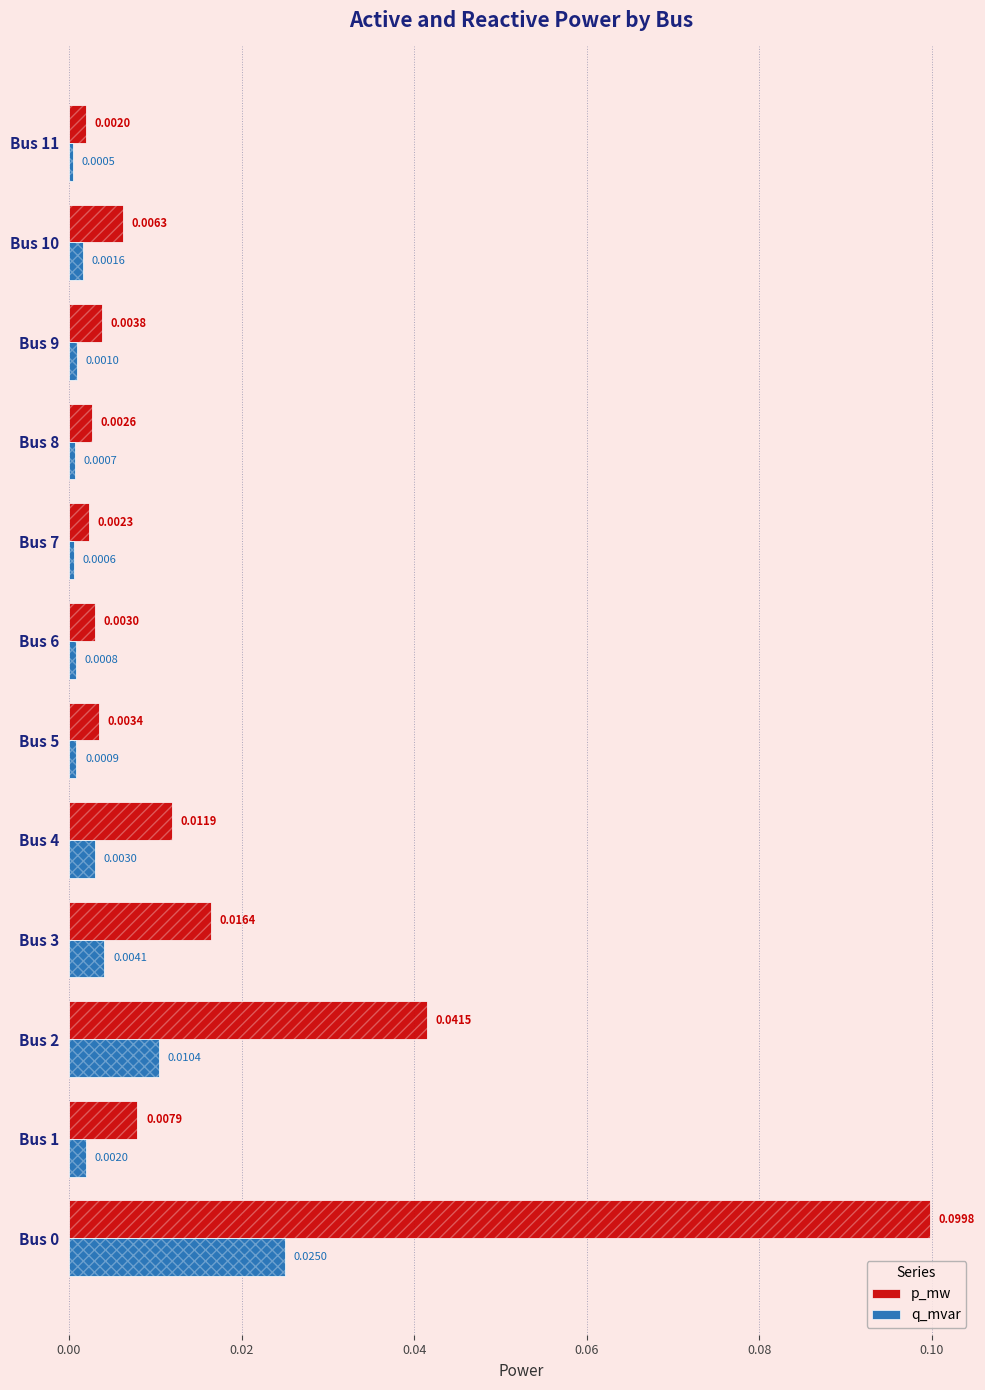

Which series changed the most between Bus 2 and Bus 3?

p_mw